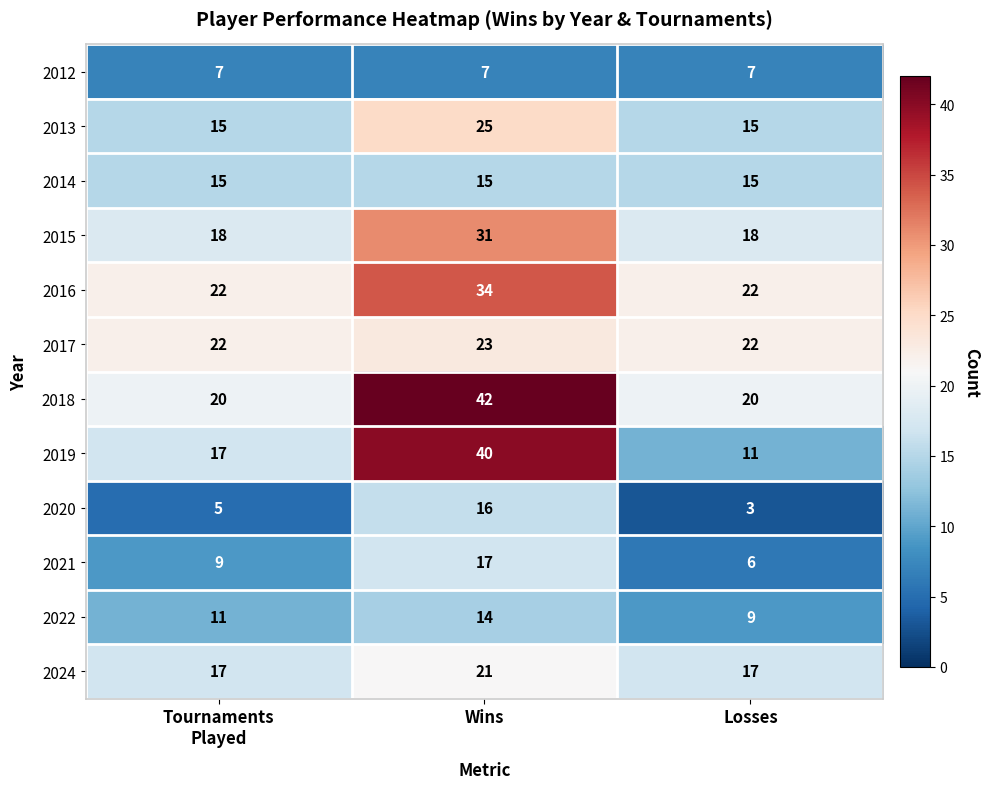

Which series has the largest range (max minus min)?

2019